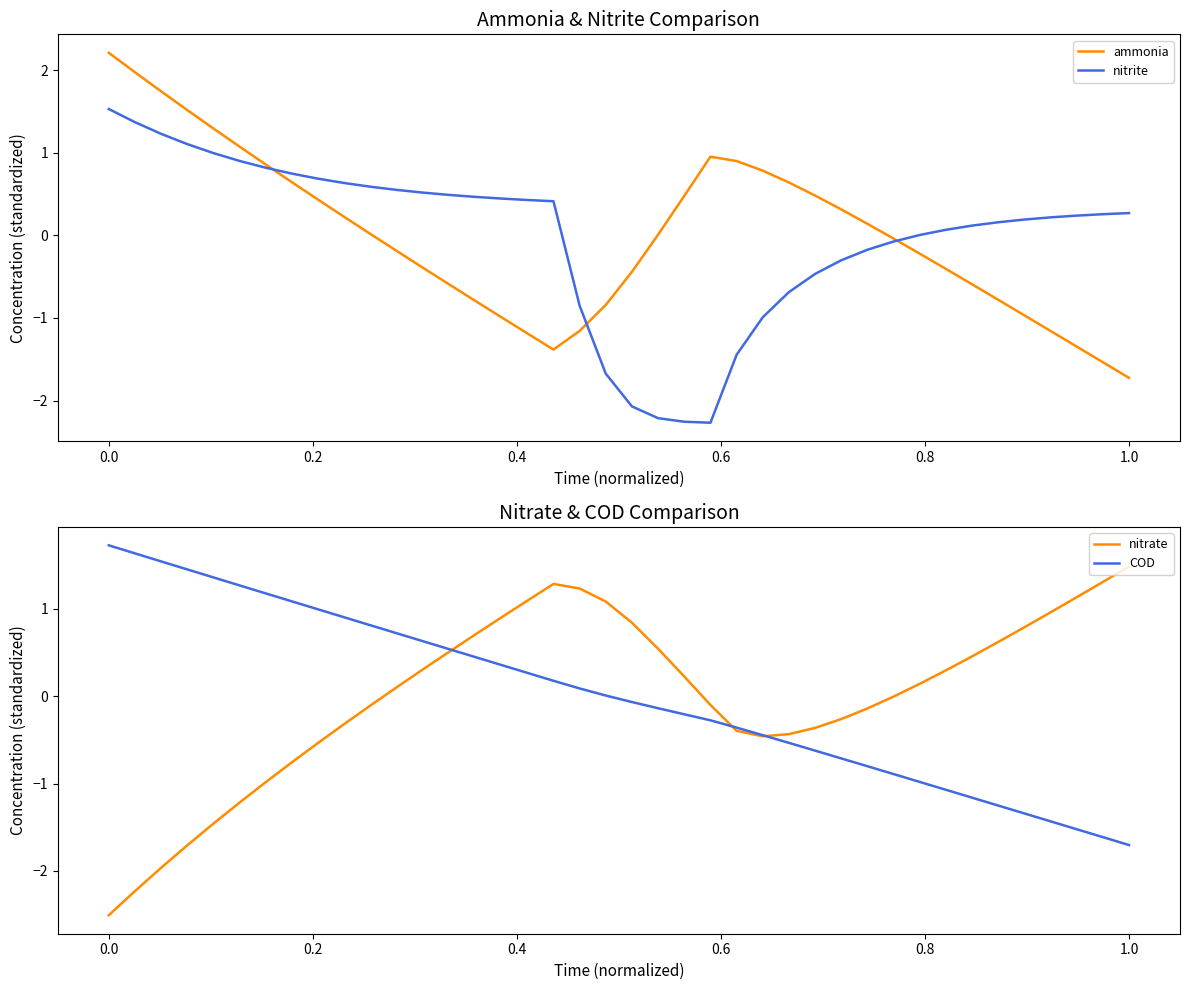

Which category has the lowest value in the ammonia series?

1.0